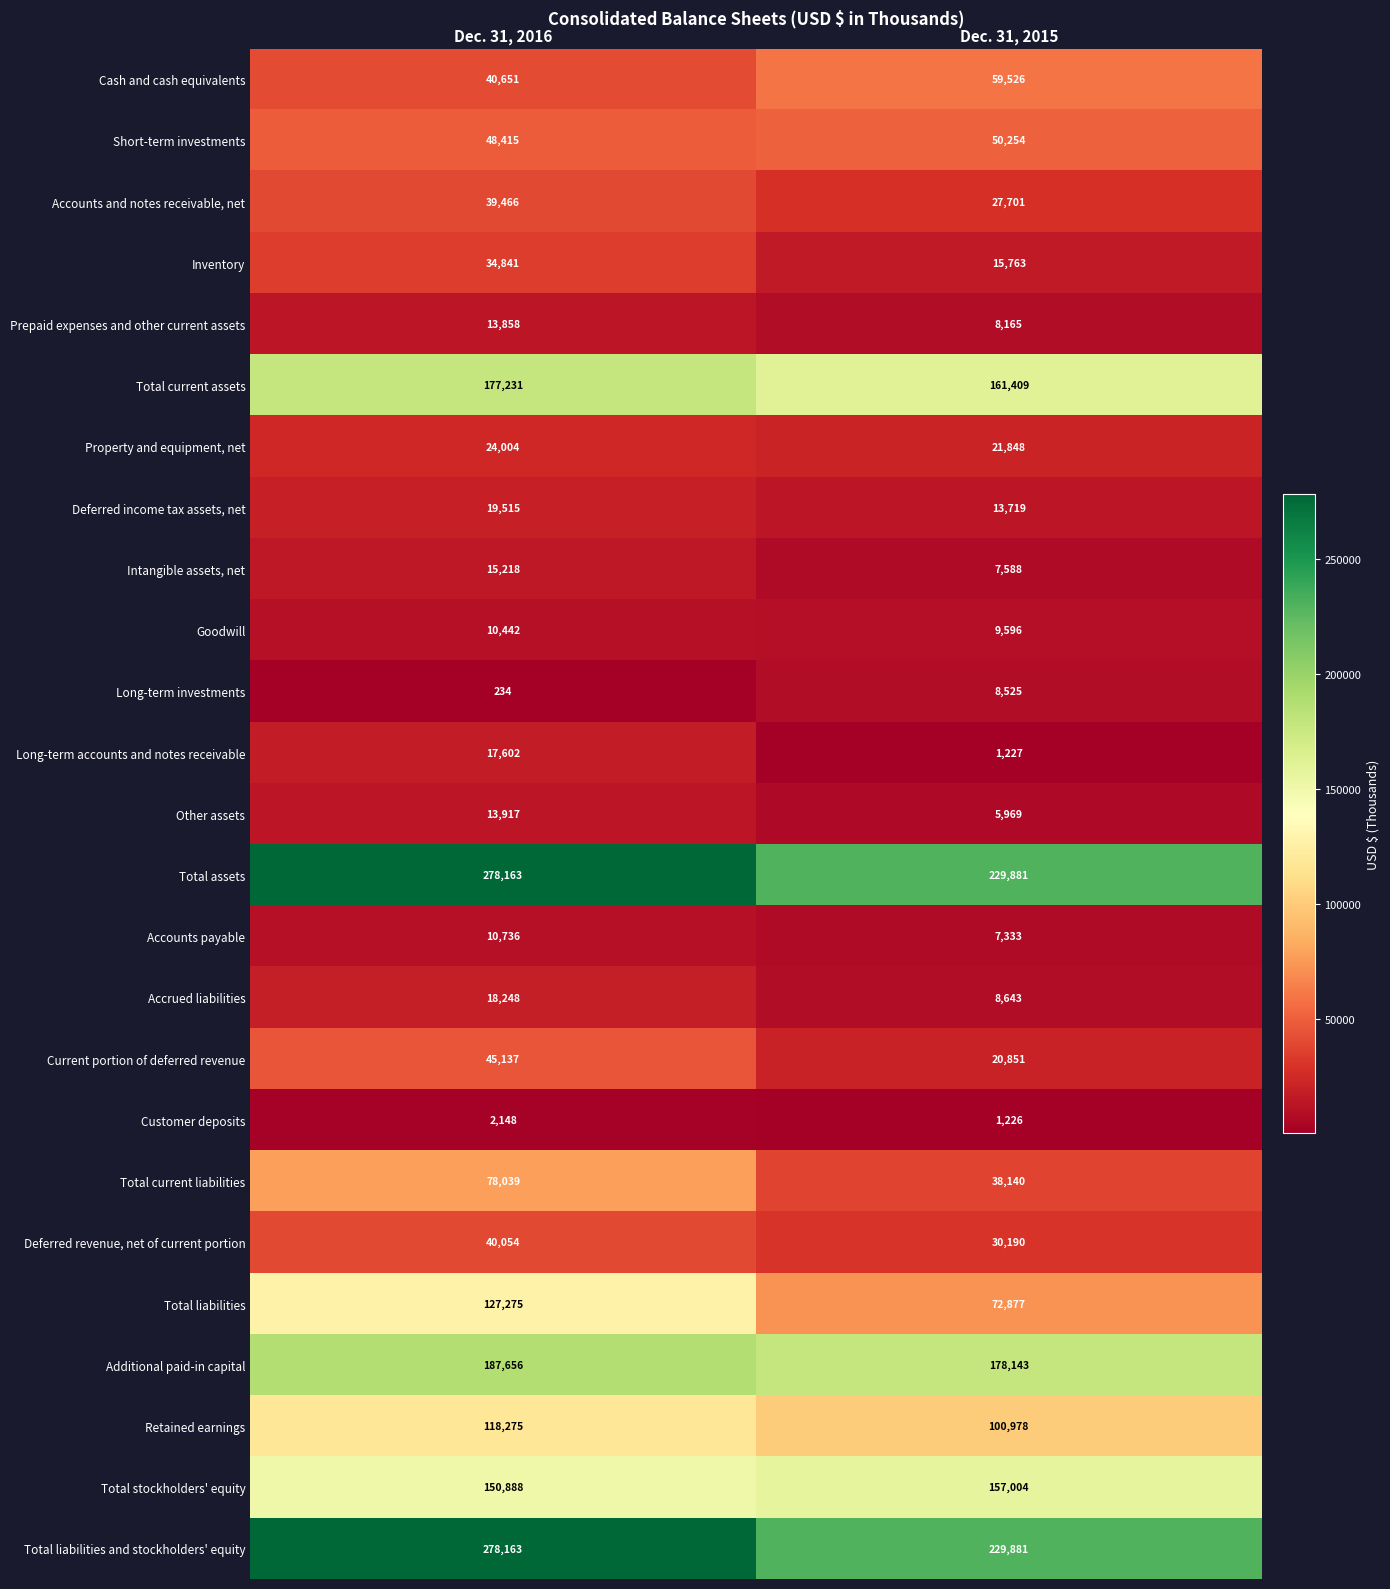

What is the greatest value displayed?

278163